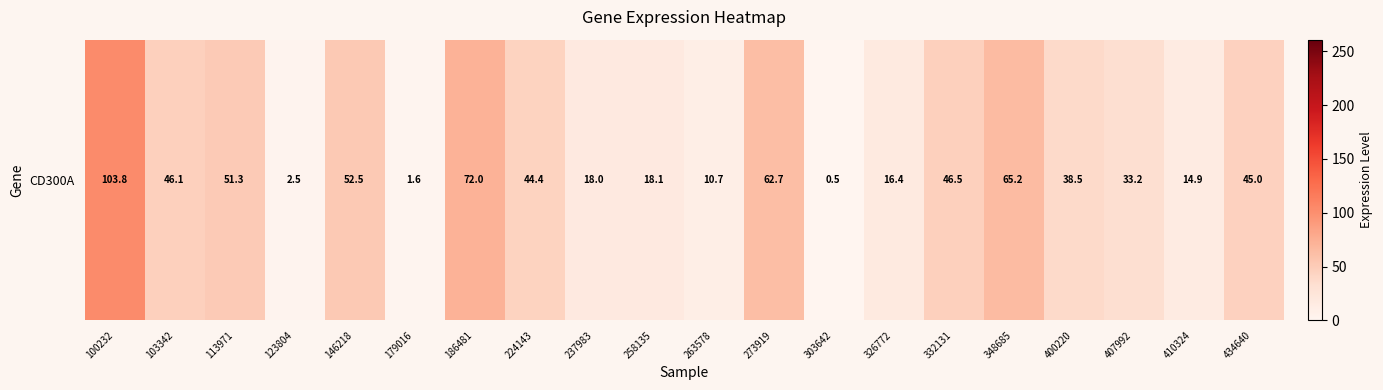

What is the change in value from 186481 to 332131?

-25.5